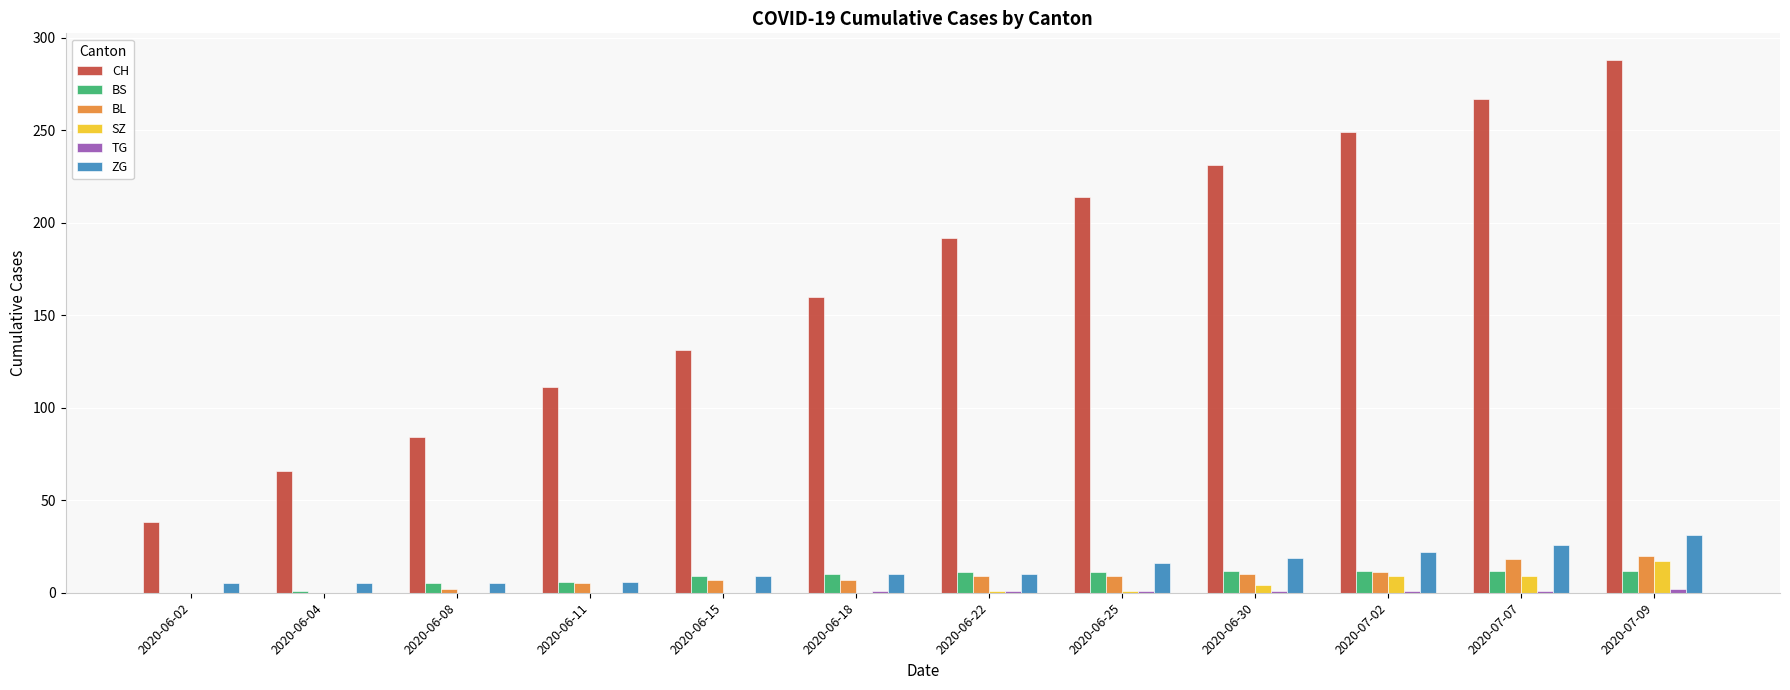

Which series has the widest spread of values?

CH